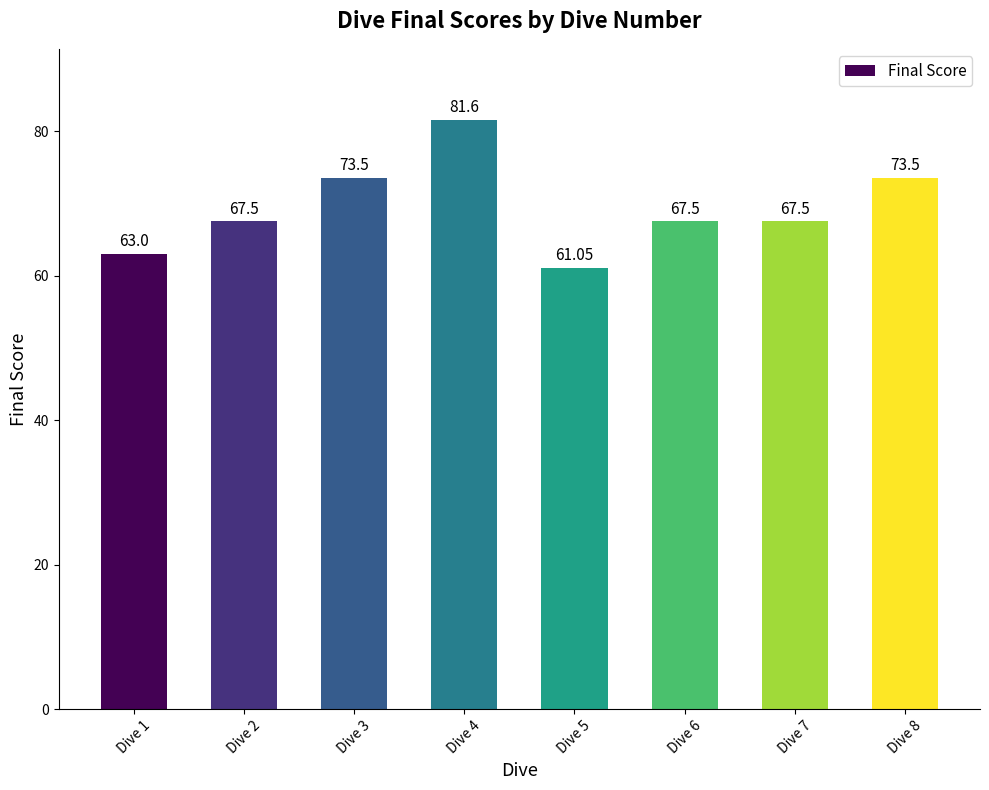

The chart shows a value of 67.5 at Dive 2. True or false?

True